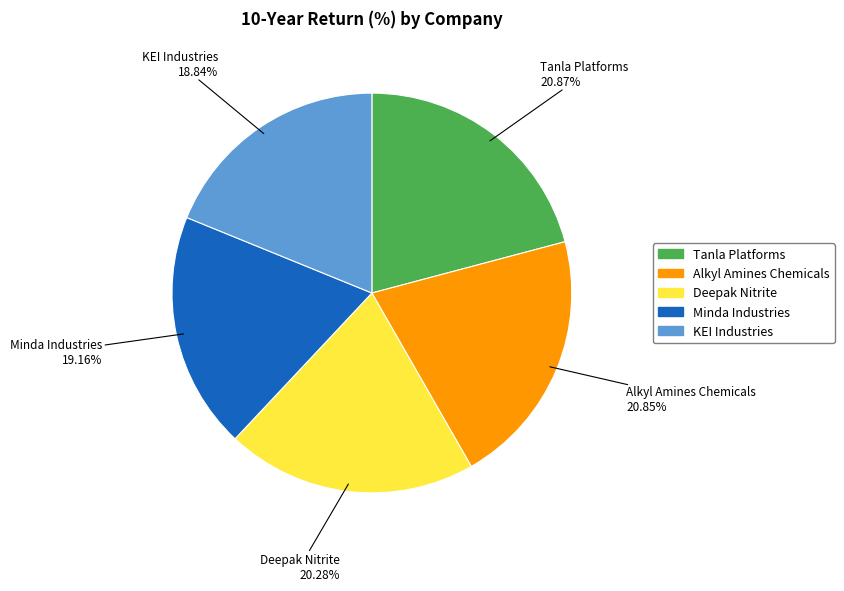

Which has a higher value, KEI Industries or Tanla Platforms?

Tanla Platforms